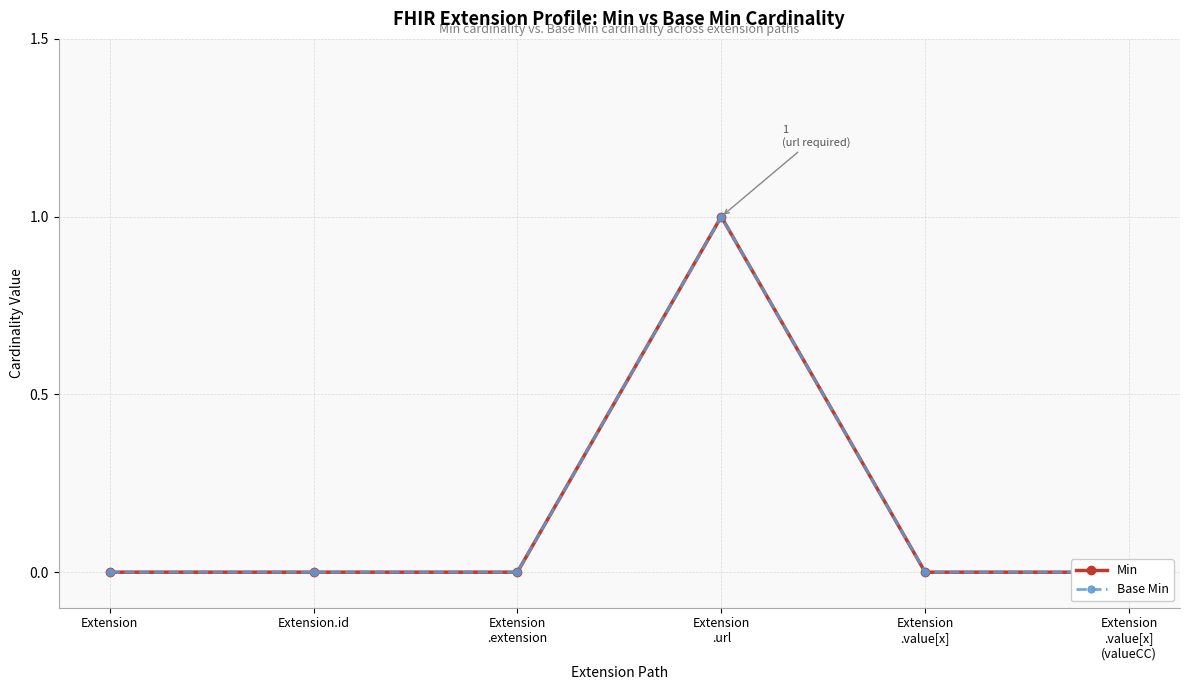

The Min series shows 0 at Extension.id. True or false?

True